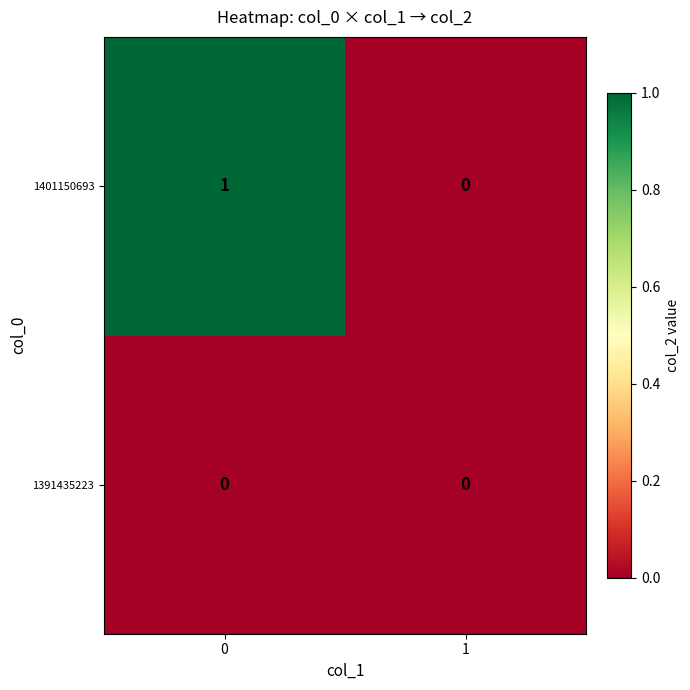

Rank the series by their average value, from lowest to highest.

1391435223, 1401150693